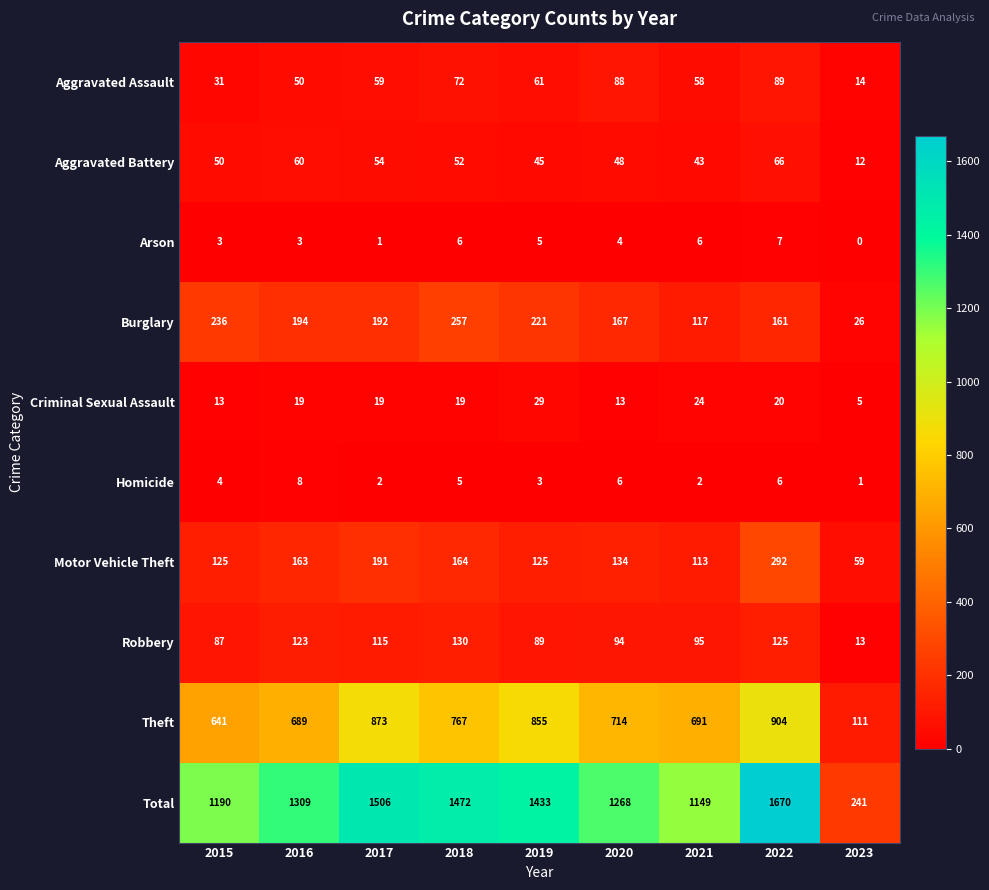

What value does the Criminal Sexual Assault series have at 2018, to the nearest 10?

20